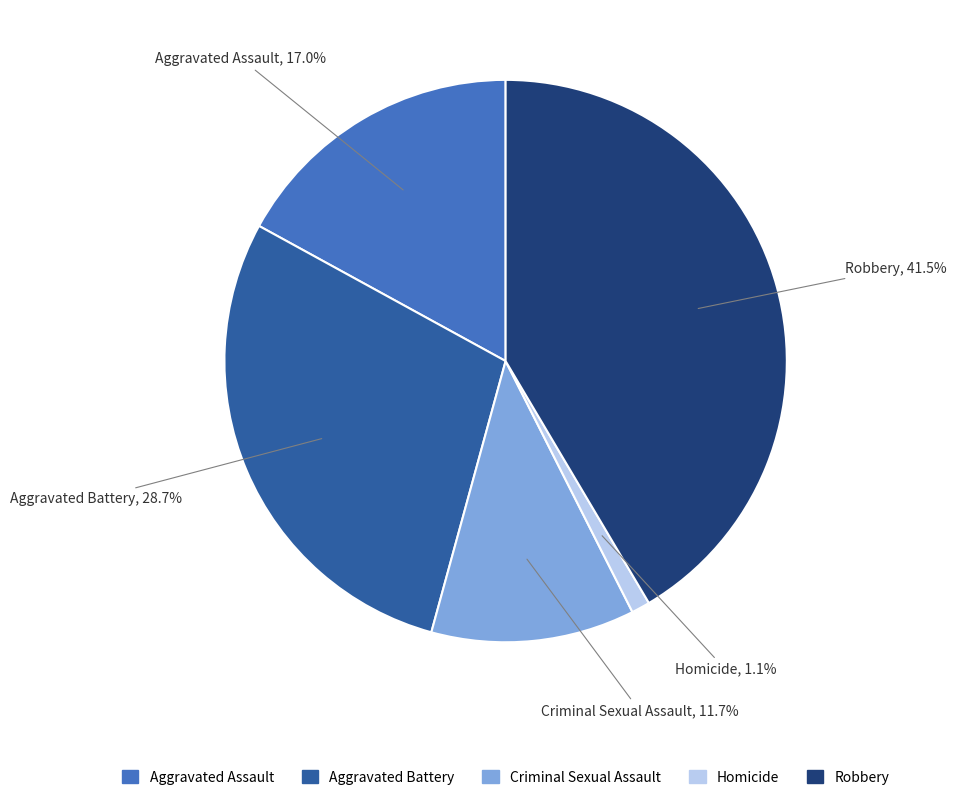

How many slices are in this pie chart?

5